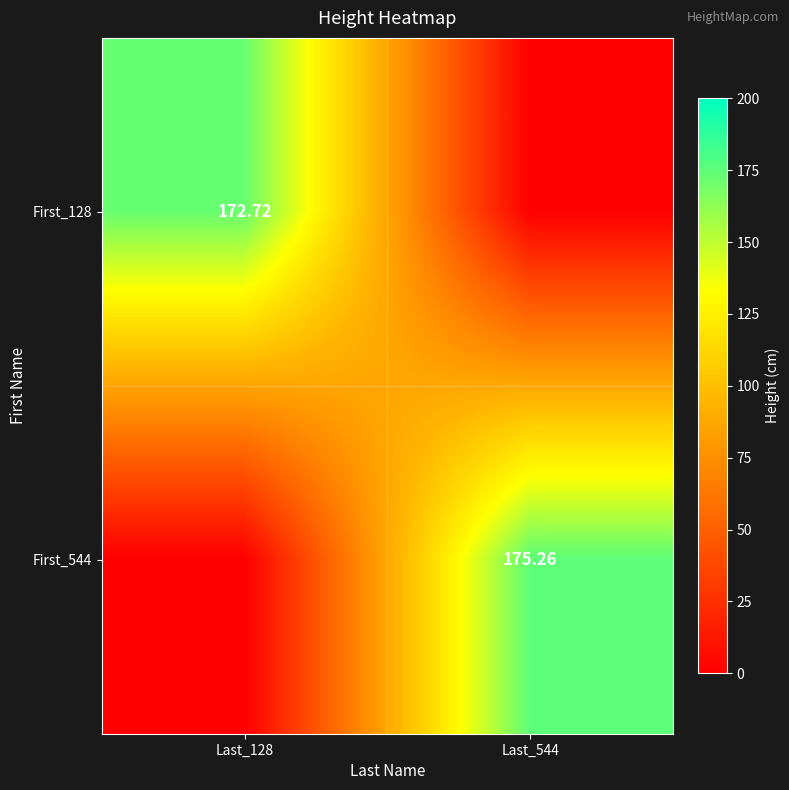

What is the difference between the highest and lowest values at Last_544?

175.3